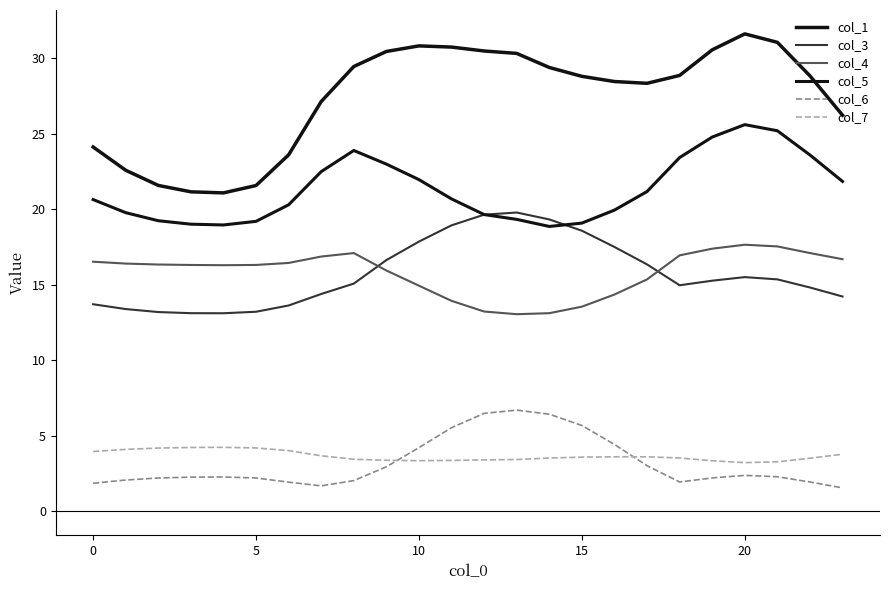

What is the label of the 21st point from the left?

20